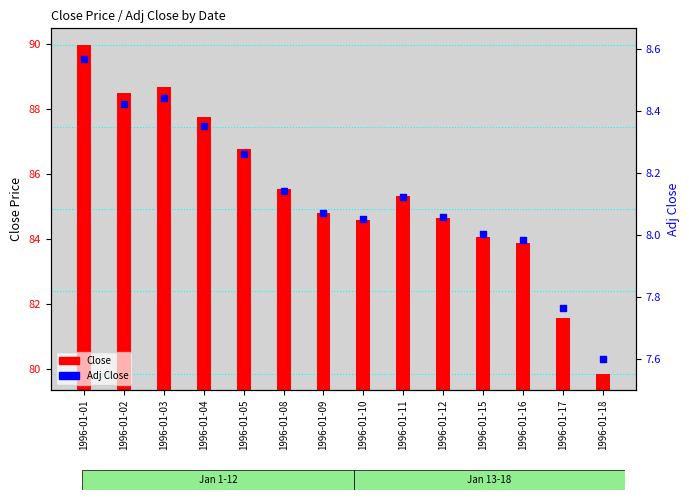

What is the total value across all series at 1996-01-10?

92.6